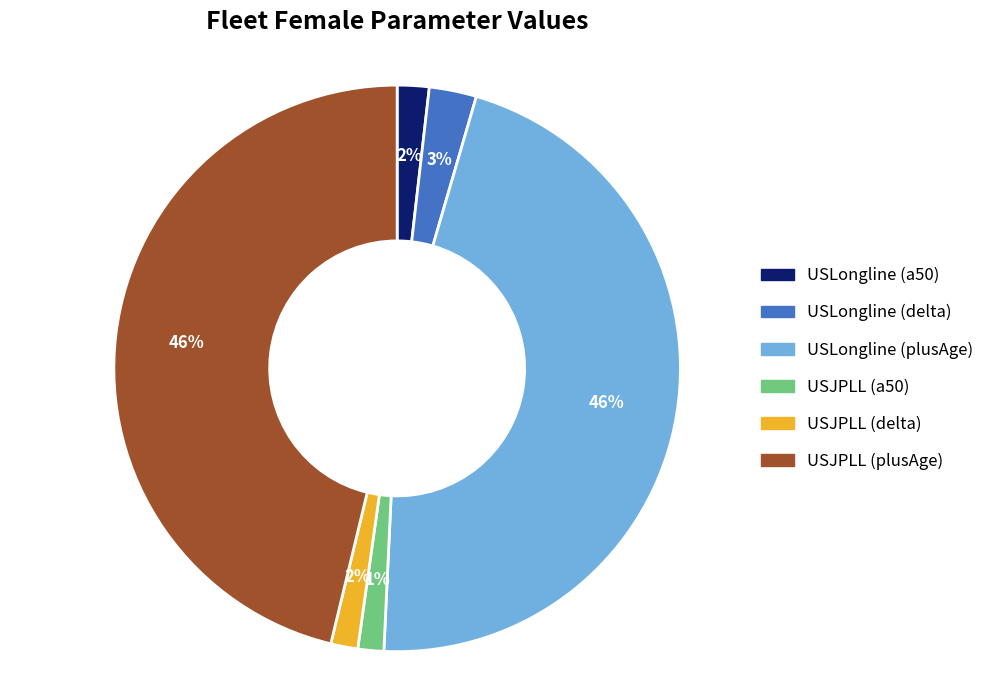

To the nearest percent, what percentage of the pie is USJPLL (delta)?

2%